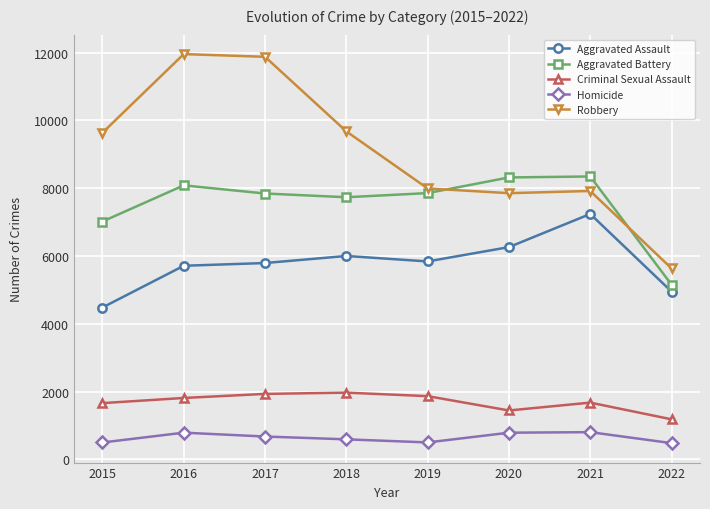

What is the minimum value shown in the chart?

477